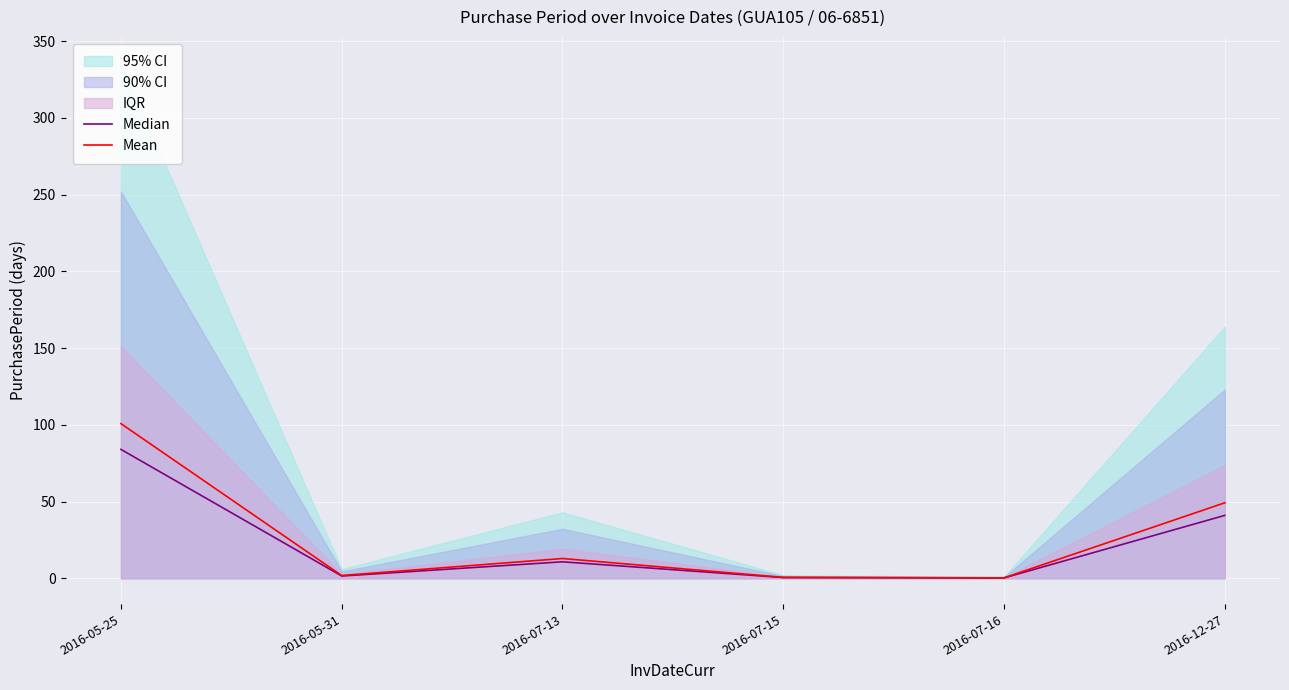

What is the value of the Median point at the 6th from the left?

41.0